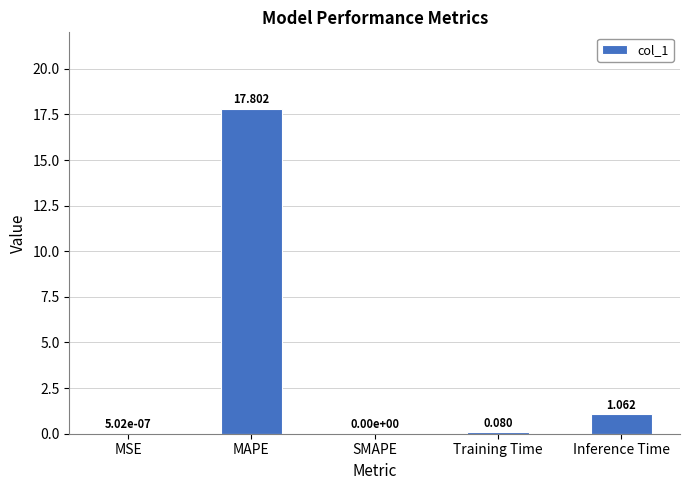

Where is the data nearest to the value 8?

Inference Time